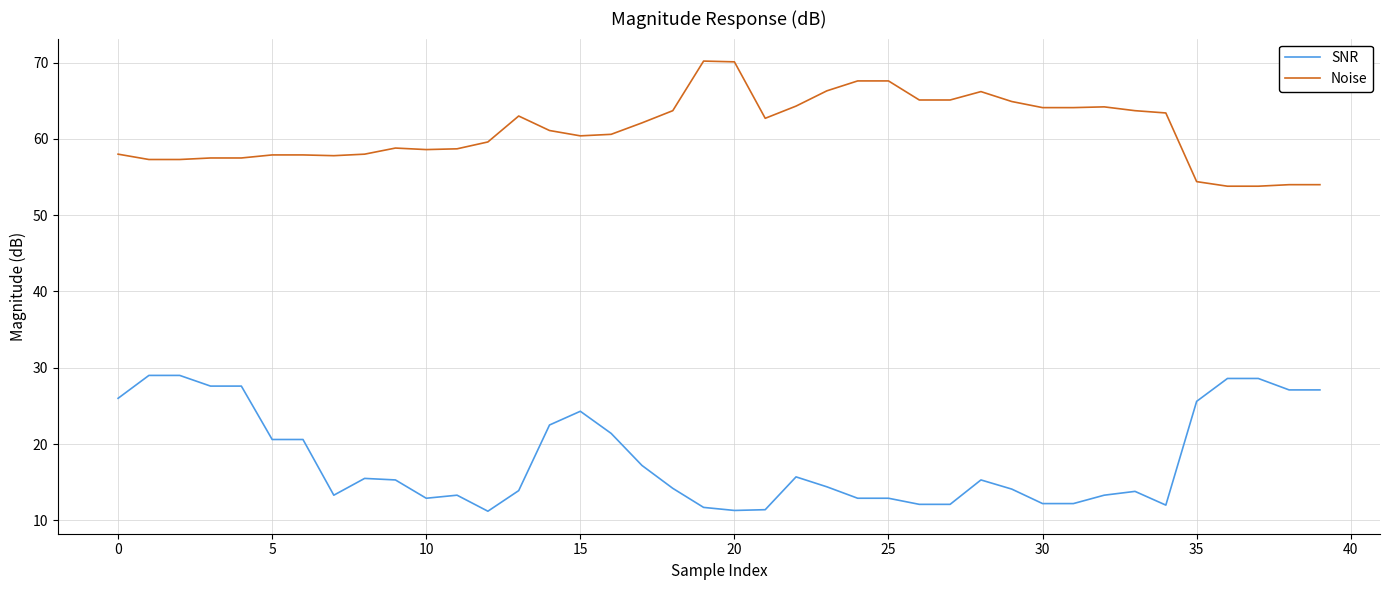

What is the highest value of the Noise series?

70.2